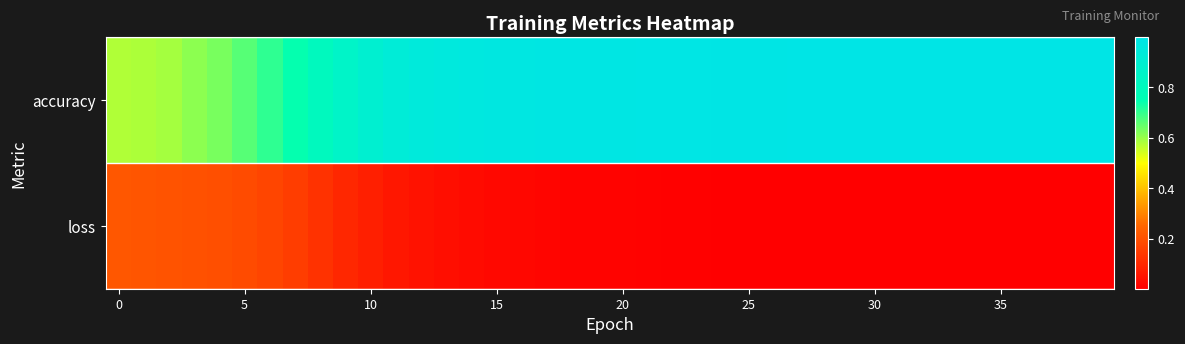

What is the greatest value displayed?

1.0